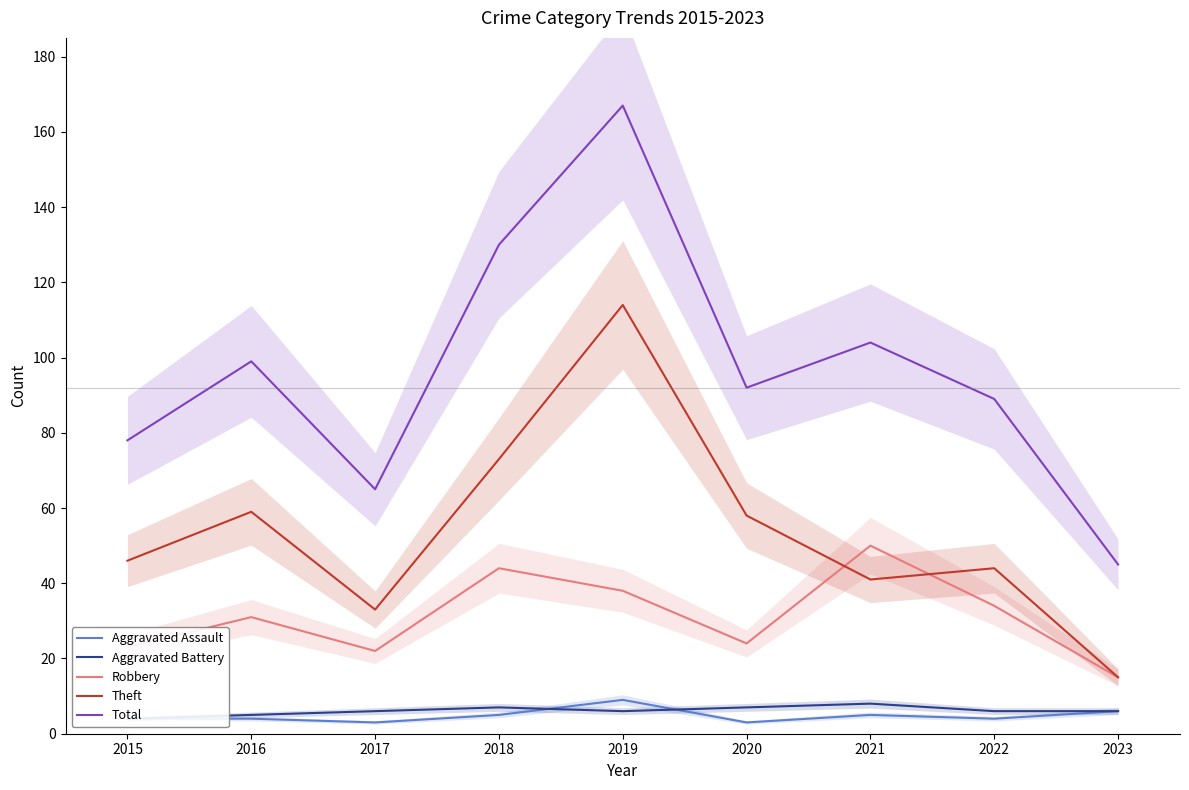

Reading left to right, list all the values displayed in this chart.

Aggravated Assault: 4	4	3	5	9	3	5	4	6
Aggravated Battery: 4	5	6	7	6	7	8	6	6
Robbery: 23	31	22	44	38	24	50	34	15
Theft: 46	59	33	73	114	58	41	44	15
Total: 78	99	65	130	167	92	104	89	45